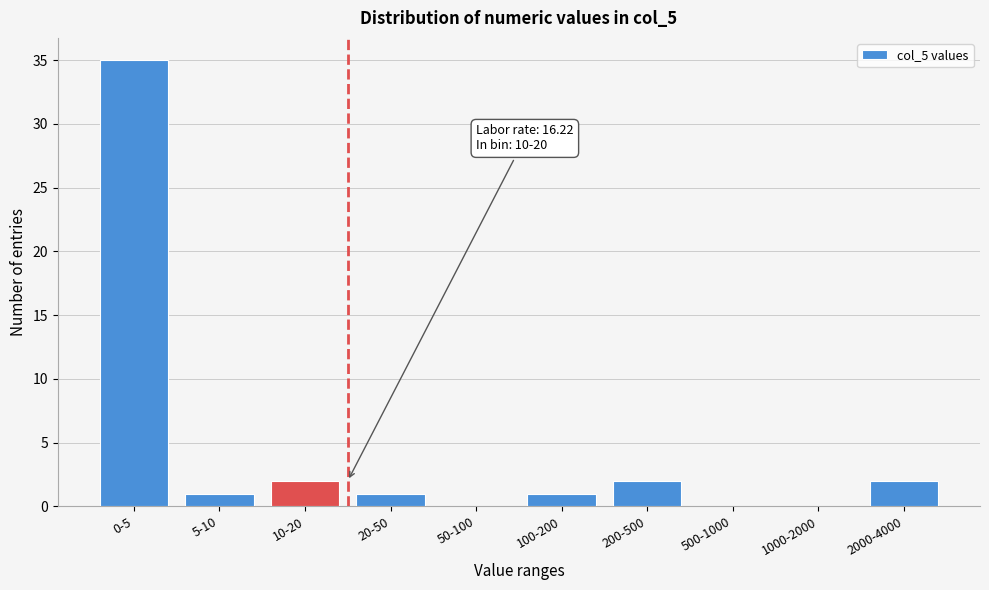

Reading left to right, extract all data points from this chart.

0-5=35	5-10=1	10-20=2	20-50=1	50-100=0	100-200=1	200-500=2	500-1000=0	1000-2000=0	2000-4000=2